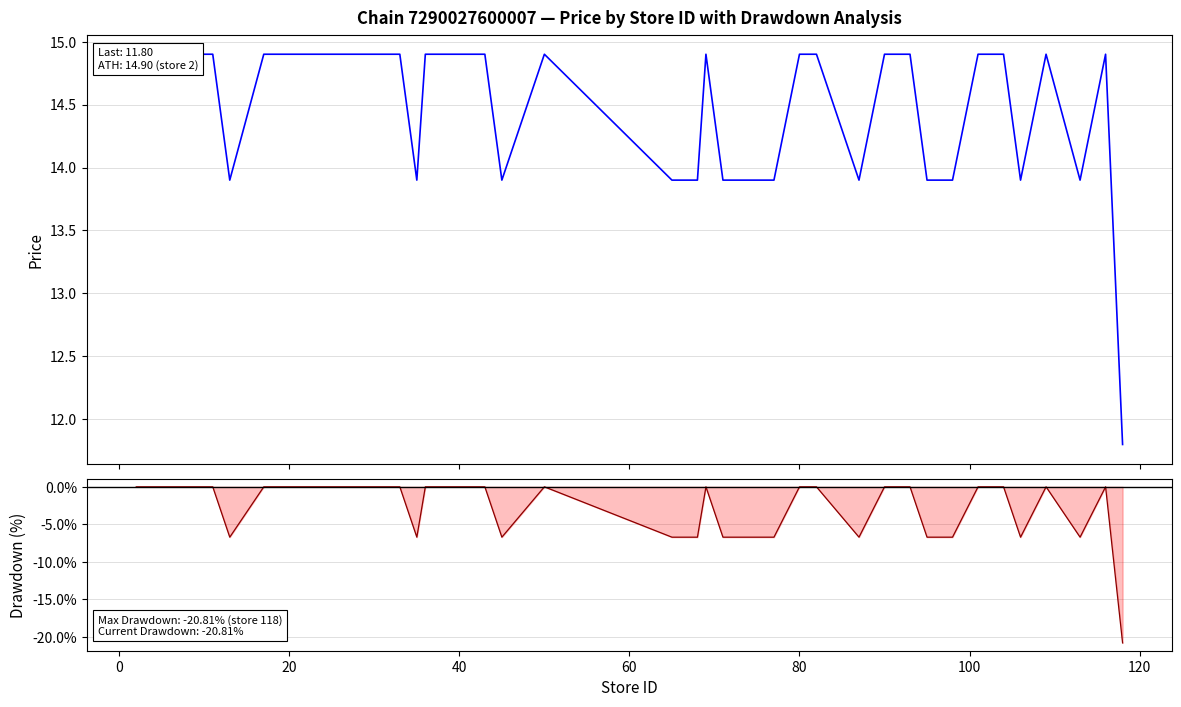

What is the label of the 24th point from the left?

80